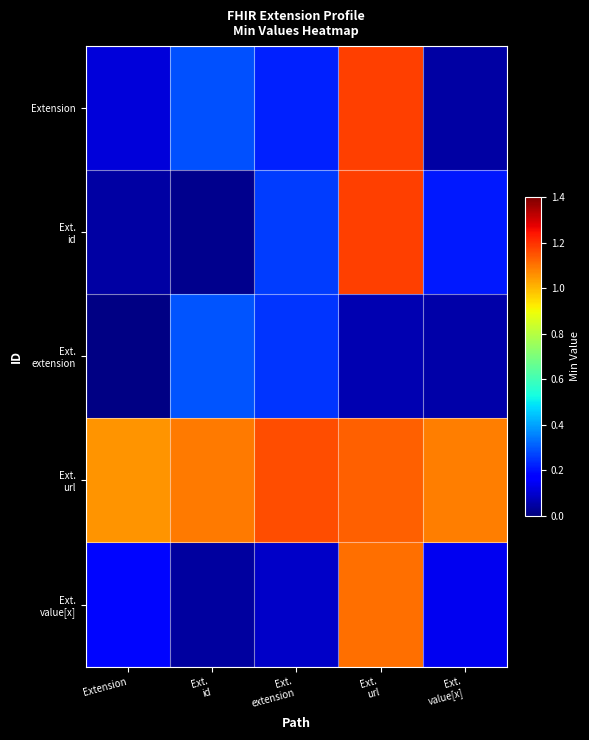

At which category is the sum across all series the highest?

Ext.
url